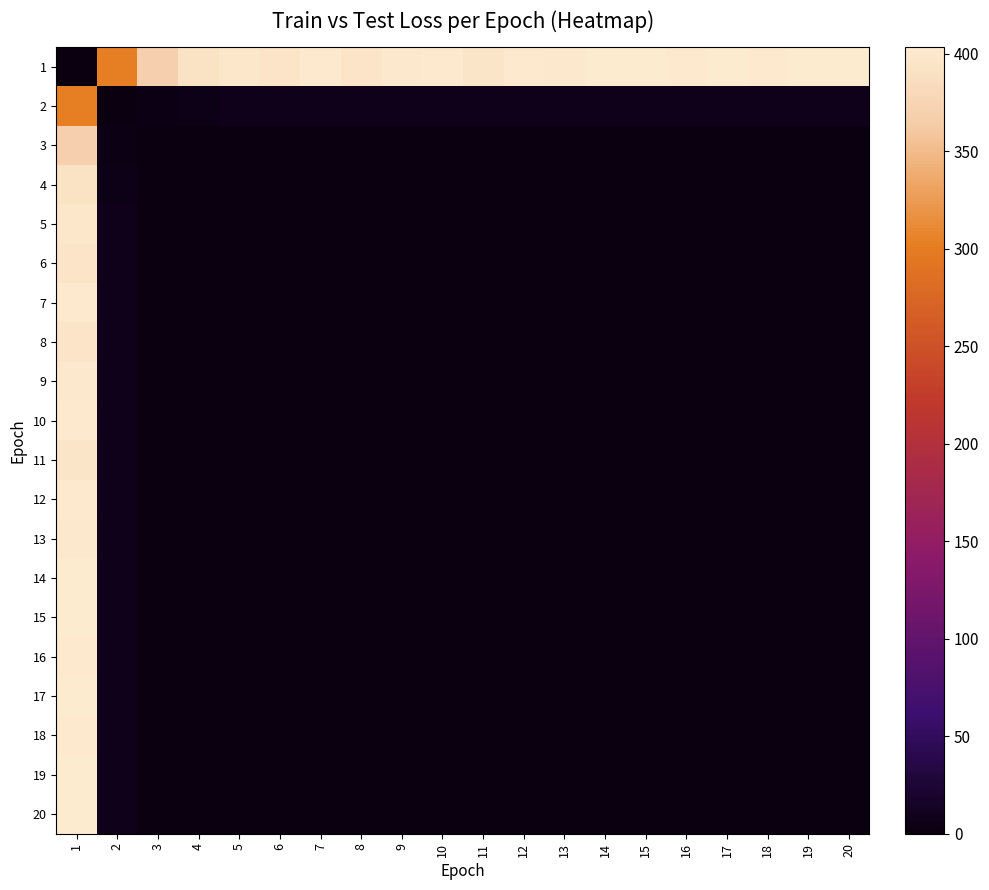

Reading right to left, list all the values displayed in this chart.

1: 20=402.2	19=403.4	18=400.8	17=402.9	16=401.4	15=402.5	14=401.9	13=399.4	12=401.4	11=396.5	10=400.8	9=399.7	8=394.4	7=400.7	6=394.3	5=397.6	4=391.2	3=369.5	2=304.1	1=0.0
2: 20=7.4	19=7.5	18=7.2	17=7.4	16=7.2	15=7.4	14=7.3	13=7.0	12=7.3	11=6.7	10=7.2	9=7.0	8=6.4	7=7.1	6=6.4	5=6.7	4=5.8	3=3.4	2=0.0	1=304.1
3: 20=0.8	19=0.8	18=0.7	17=0.8	16=0.7	15=0.8	14=0.8	13=0.7	12=0.8	11=0.6	10=0.7	9=0.7	8=0.5	7=0.7	6=0.5	5=0.6	4=0.3	3=0.0	2=3.4	1=369.5
4: 20=0.1	19=0.1	18=0.1	17=0.1	16=0.1	15=0.1	14=0.1	13=0.1	12=0.1	11=0.1	10=0.1	9=0.1	8=0.0	7=0.1	6=0.0	5=0.0	4=0.0	3=0.3	2=5.8	1=391.2
5: 20=0.0	19=0.0	18=0.0	17=0.0	16=0.0	15=0.0	14=0.0	13=0.0	12=0.0	11=0.0	10=0.0	9=0.0	8=0.0	7=0.0	6=0.0	5=0.0	4=0.0	3=0.6	2=6.7	1=397.6
6: 20=0.0	19=0.1	18=0.0	17=0.0	16=0.0	15=0.0	14=0.0	13=0.0	12=0.0	11=0.0	10=0.0	9=0.0	8=0.0	7=0.0	6=0.0	5=0.0	4=0.0	3=0.5	2=6.4	1=394.3
7: 20=0.0	19=0.0	18=0.0	17=0.0	16=0.0	15=0.0	14=0.0	13=0.0	12=0.0	11=0.0	10=0.0	9=0.0	8=0.0	7=0.0	6=0.0	5=0.0	4=0.1	3=0.7	2=7.1	1=400.7
8: 20=0.0	19=0.1	18=0.0	17=0.0	16=0.0	15=0.0	14=0.0	13=0.0	12=0.0	11=0.0	10=0.0	9=0.0	8=0.0	7=0.0	6=0.0	5=0.0	4=0.0	3=0.5	2=6.4	1=394.4
9: 20=0.0	19=0.0	18=0.0	17=0.0	16=0.0	15=0.0	14=0.0	13=0.0	12=0.0	11=0.0	10=0.0	9=0.0	8=0.0	7=0.0	6=0.0	5=0.0	4=0.1	3=0.7	2=7.0	1=399.7
10: 20=0.0	19=0.0	18=0.0	17=0.0	16=0.0	15=0.0	14=0.0	13=0.0	12=0.0	11=0.0	10=0.0	9=0.0	8=0.0	7=0.0	6=0.0	5=0.0	4=0.1	3=0.7	2=7.2	1=400.8
11: 20=0.0	19=0.0	18=0.0	17=0.0	16=0.0	15=0.0	14=0.0	13=0.0	12=0.0	11=0.0	10=0.0	9=0.0	8=0.0	7=0.0	6=0.0	5=0.0	4=0.1	3=0.6	2=6.7	1=396.5
12: 20=0.0	19=0.0	18=0.0	17=0.0	16=0.0	15=0.0	14=0.0	13=0.0	12=0.0	11=0.0	10=0.0	9=0.0	8=0.0	7=0.0	6=0.0	5=0.0	4=0.1	3=0.8	2=7.3	1=401.4
13: 20=0.0	19=0.0	18=0.0	17=0.0	16=0.0	15=0.0	14=0.0	13=0.0	12=0.0	11=0.0	10=0.0	9=0.0	8=0.0	7=0.0	6=0.0	5=0.0	4=0.1	3=0.7	2=7.0	1=399.4
14: 20=0.0	19=0.0	18=0.0	17=0.0	16=0.0	15=0.0	14=0.0	13=0.0	12=0.0	11=0.0	10=0.0	9=0.0	8=0.0	7=0.0	6=0.0	5=0.0	4=0.1	3=0.8	2=7.3	1=401.9
15: 20=0.0	19=0.0	18=0.0	17=0.0	16=0.0	15=0.0	14=0.0	13=0.0	12=0.0	11=0.0	10=0.0	9=0.0	8=0.0	7=0.0	6=0.0	5=0.0	4=0.1	3=0.8	2=7.4	1=402.5
16: 20=0.0	19=0.0	18=0.0	17=0.0	16=0.0	15=0.0	14=0.0	13=0.0	12=0.0	11=0.0	10=0.0	9=0.0	8=0.0	7=0.0	6=0.0	5=0.0	4=0.1	3=0.7	2=7.2	1=401.4
17: 20=0.0	19=0.0	18=0.0	17=0.0	16=0.0	15=0.0	14=0.0	13=0.0	12=0.0	11=0.0	10=0.0	9=0.0	8=0.0	7=0.0	6=0.0	5=0.0	4=0.1	3=0.8	2=7.4	1=402.9
18: 20=0.0	19=0.0	18=0.0	17=0.0	16=0.0	15=0.0	14=0.0	13=0.0	12=0.0	11=0.0	10=0.0	9=0.0	8=0.0	7=0.0	6=0.0	5=0.0	4=0.1	3=0.7	2=7.2	1=400.8
19: 20=0.0	19=0.0	18=0.0	17=0.0	16=0.0	15=0.0	14=0.0	13=0.0	12=0.0	11=0.0	10=0.0	9=0.0	8=0.1	7=0.0	6=0.1	5=0.0	4=0.1	3=0.8	2=7.5	1=403.4
20: 20=0.0	19=0.0	18=0.0	17=0.0	16=0.0	15=0.0	14=0.0	13=0.0	12=0.0	11=0.0	10=0.0	9=0.0	8=0.0	7=0.0	6=0.0	5=0.0	4=0.1	3=0.8	2=7.4	1=402.2